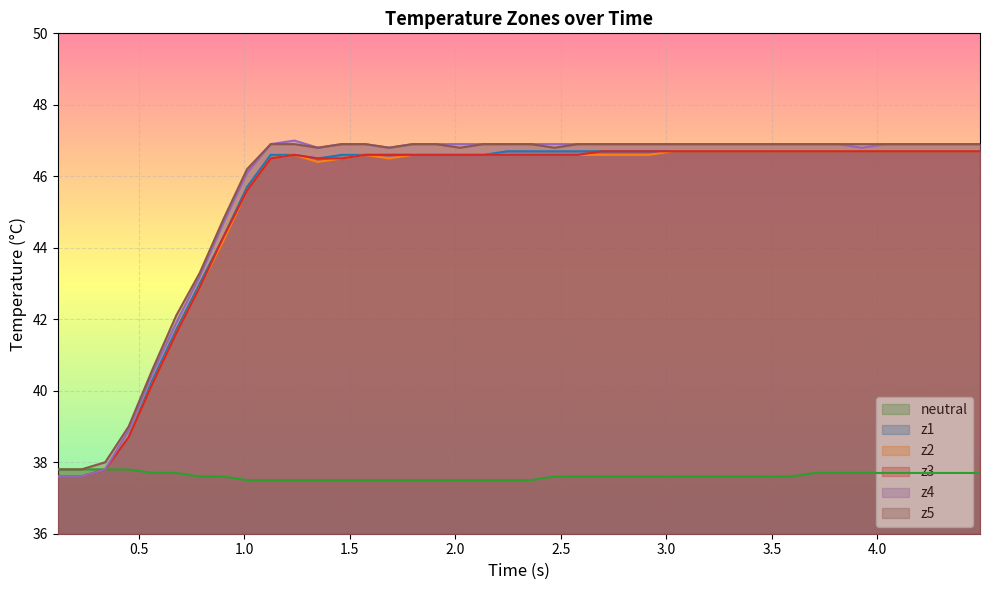

Which series has the widest spread of values?

z4